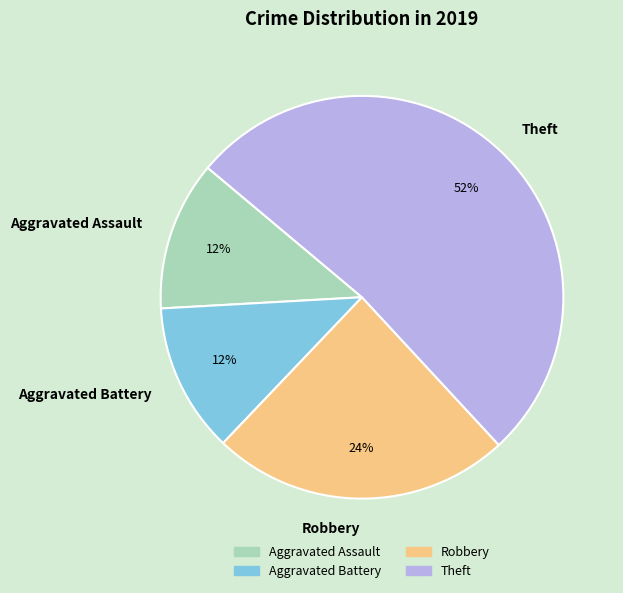

To the nearest percent, what portion does Robbery represent?

24%